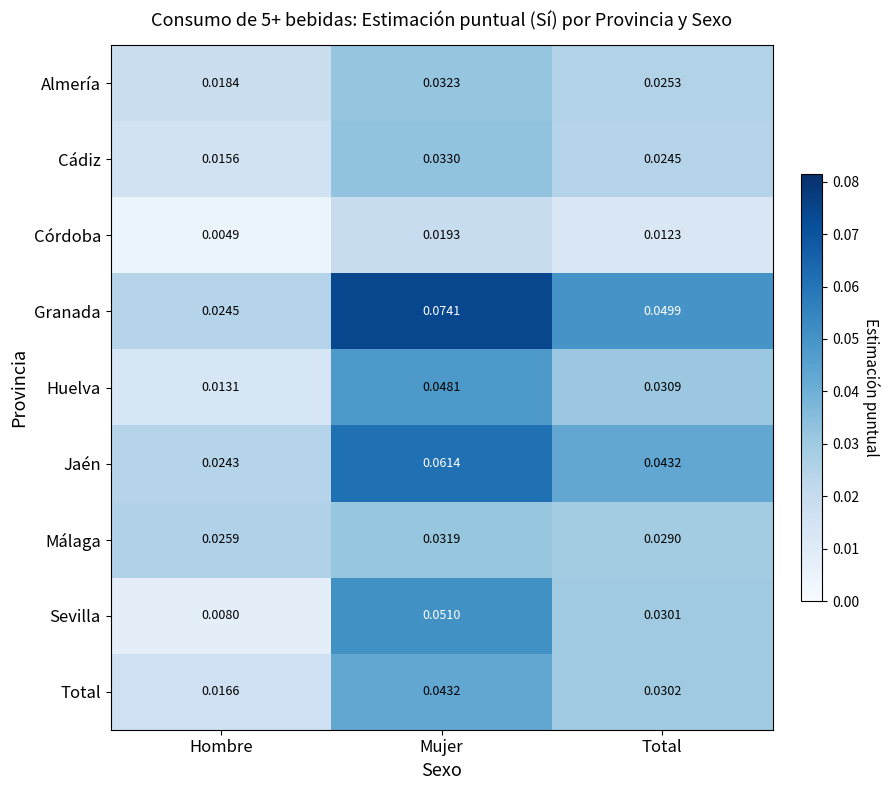

At which category does the chart reach its minimum across all series?

Hombre